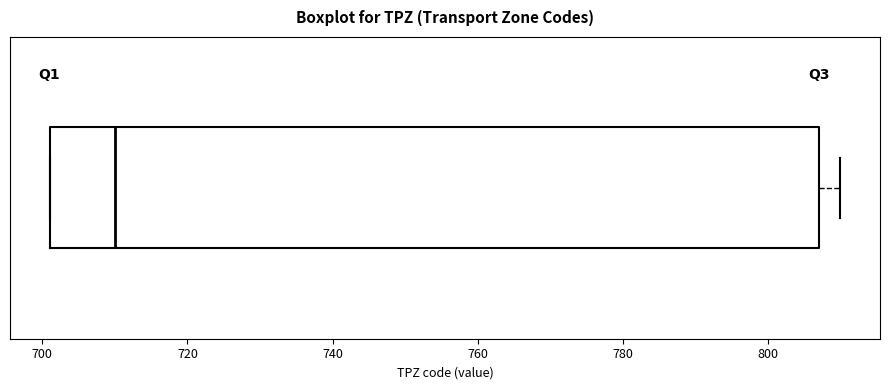

Read this box plot against the x-axis: the position of the median line, the range covered by the box, and the ends of both whiskers. The values are not printed on the chart, so give them approximately, as read against the axis.

median 710, box 702 to 808, whiskers 702 to 810